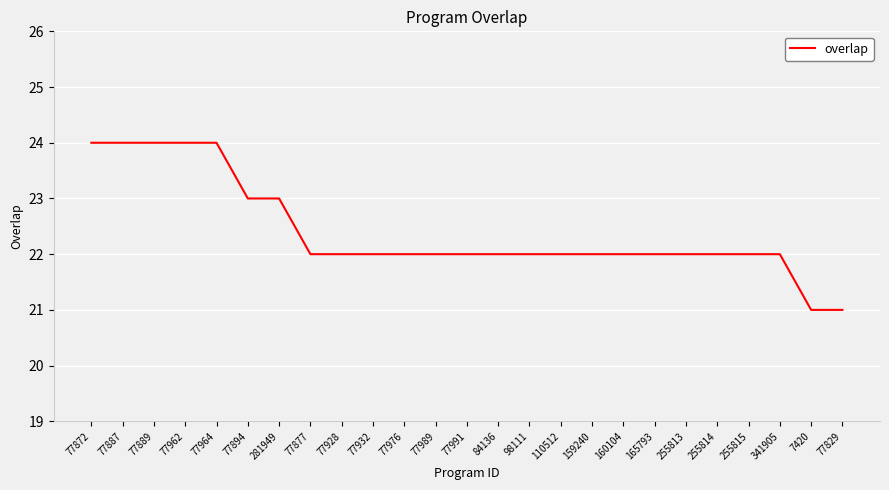

What is the ratio of the value at 77964 to the value at 110512?

1.1